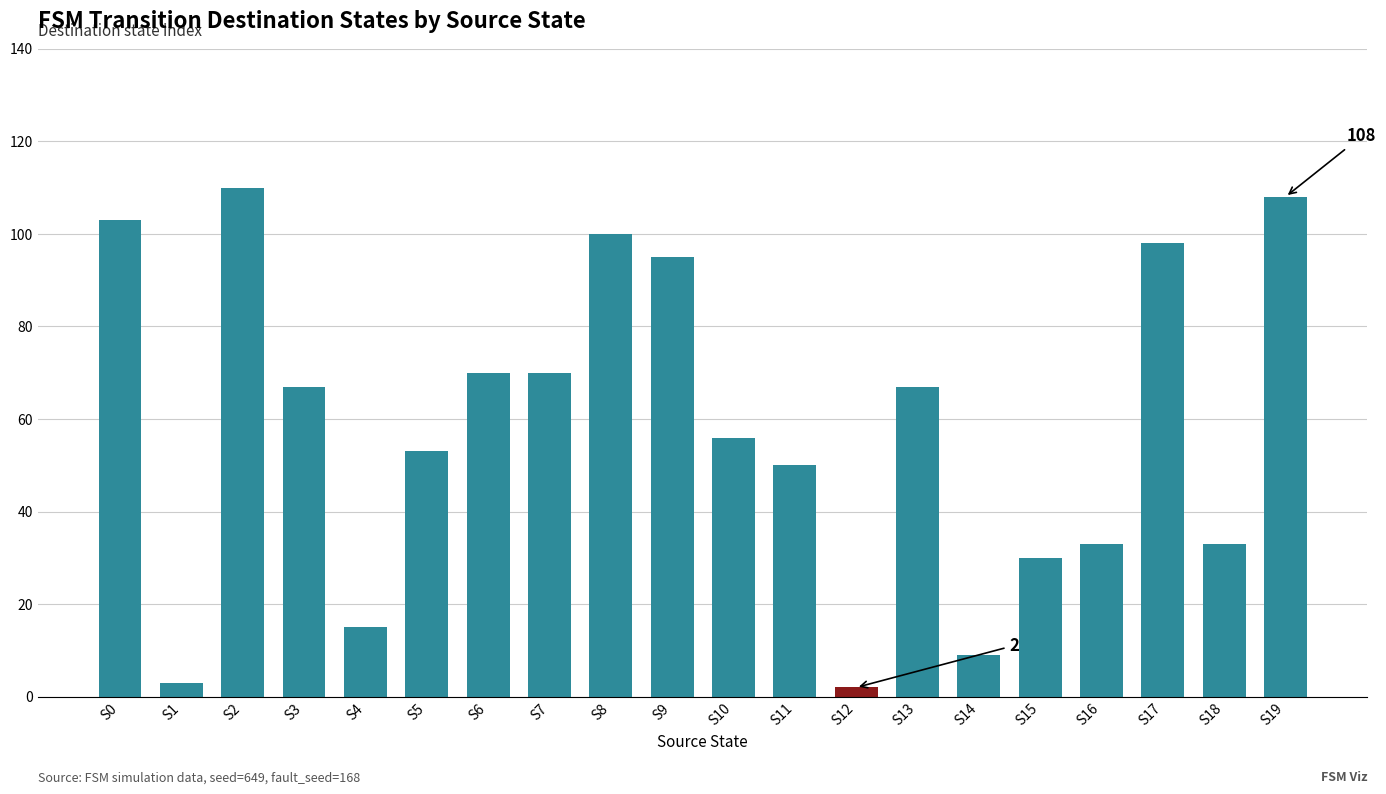

What is the maximum value shown in the chart?

110